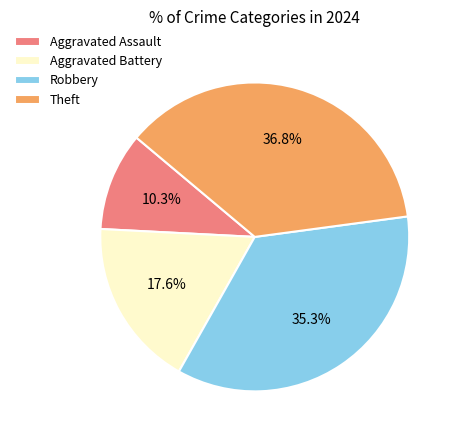

True or false: Robbery accounts for 35% of the total.

True